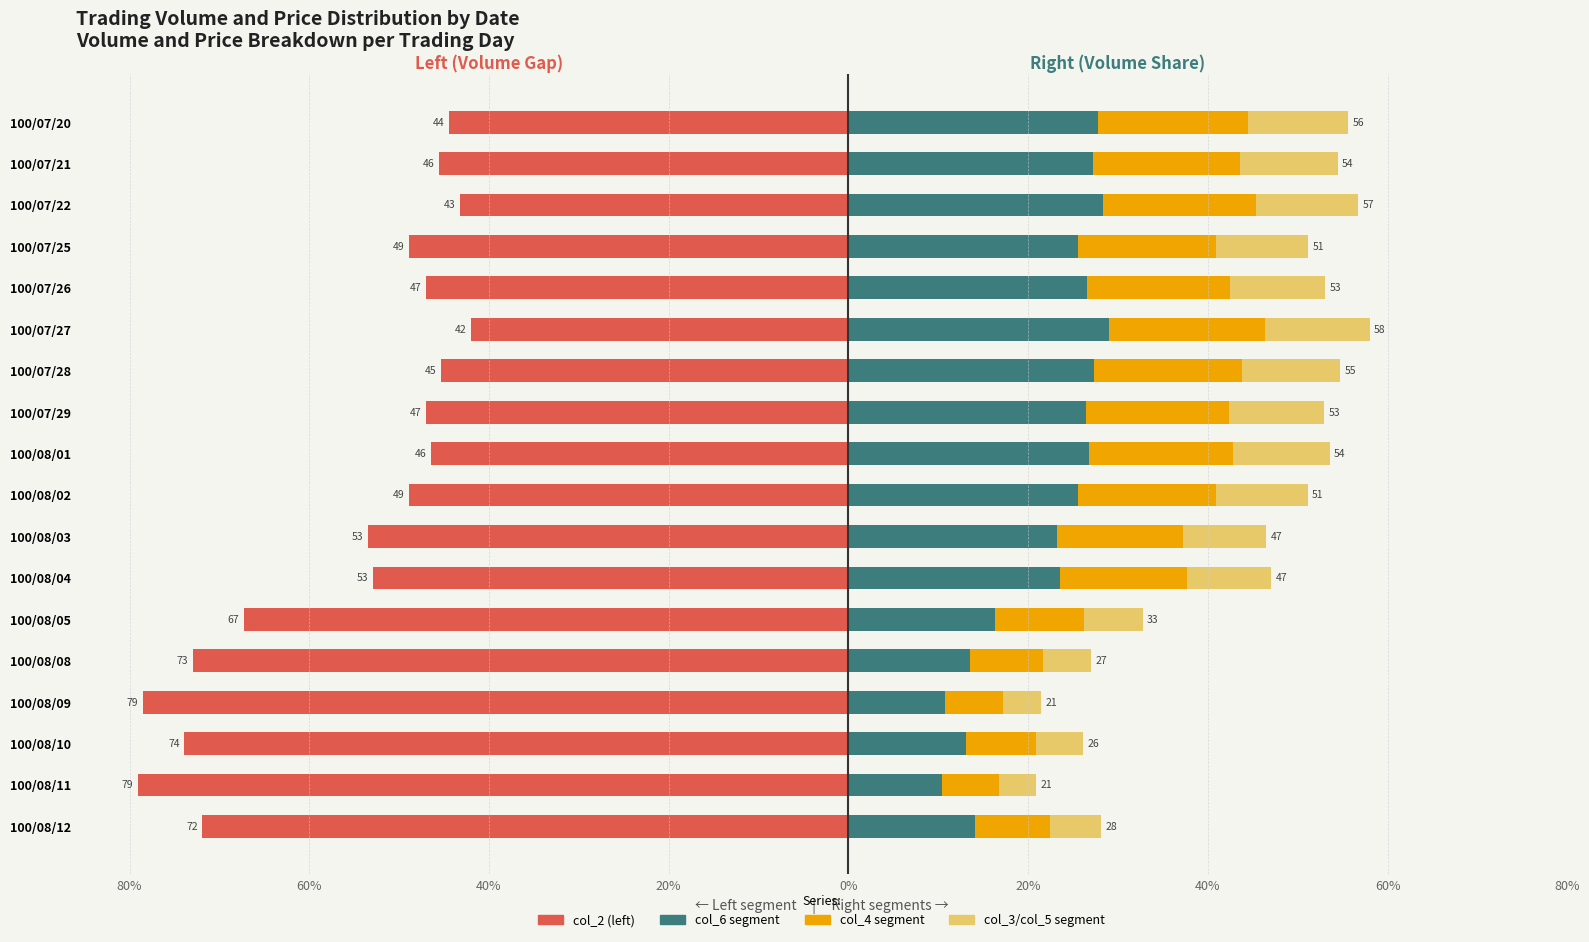

True or false: col_4 segment has a value of 8.0 at 100/07/20.

False